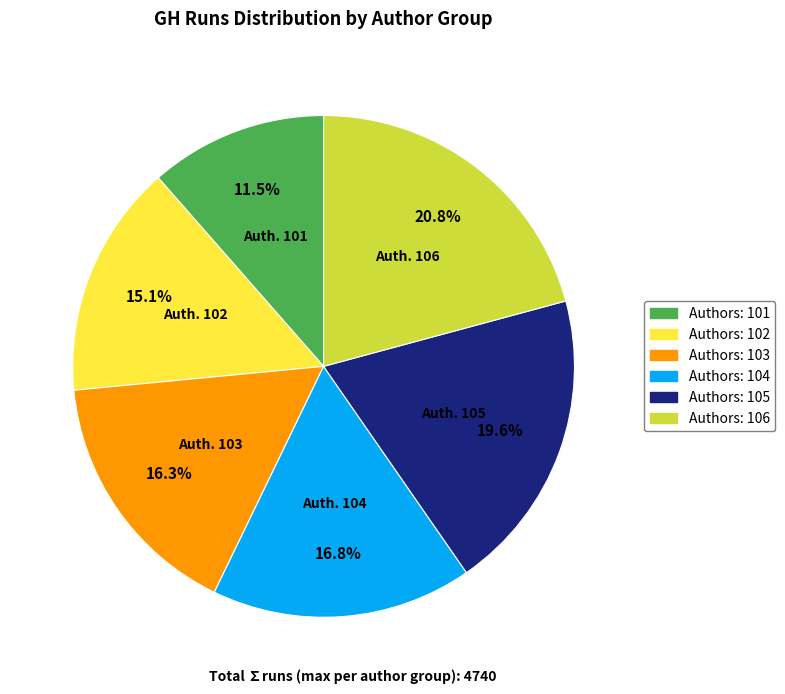

Is there any slice that represents more than half of the pie?

No